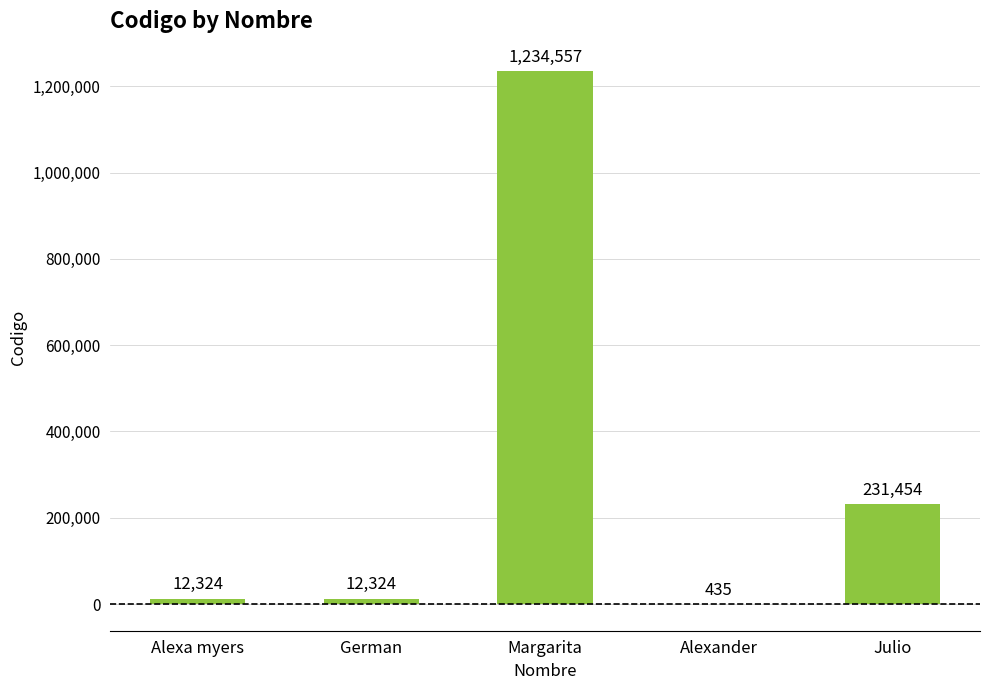

Between Alexander and Julio, which is larger?

Julio